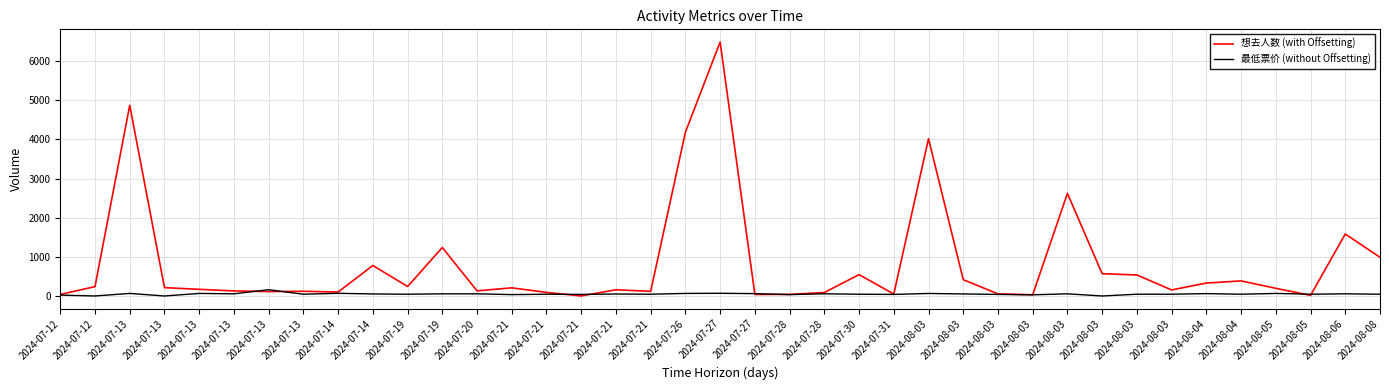

Between 2024-08-05 and 2024-07-13, which is larger?

2024-08-05